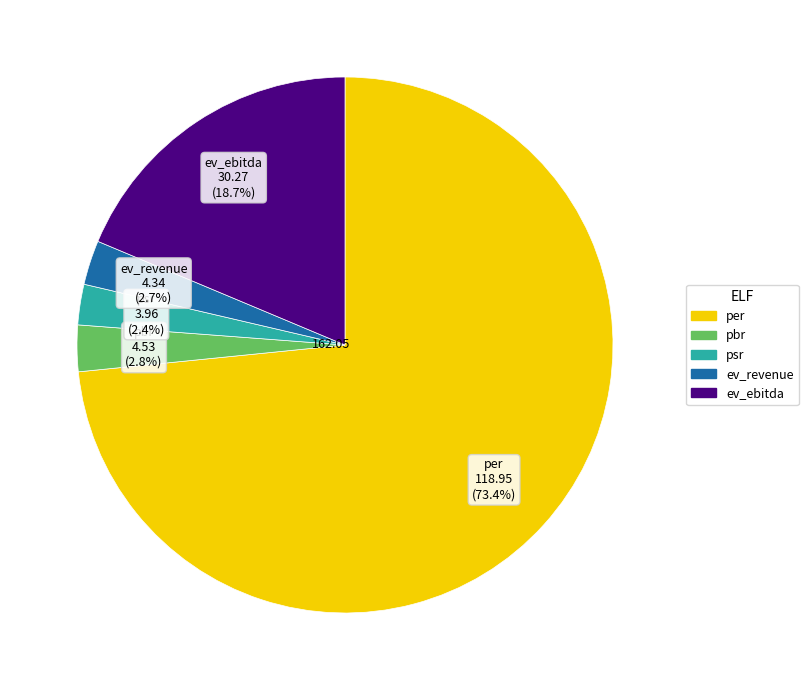

True or false: psr accounts for 9% of the total.

False